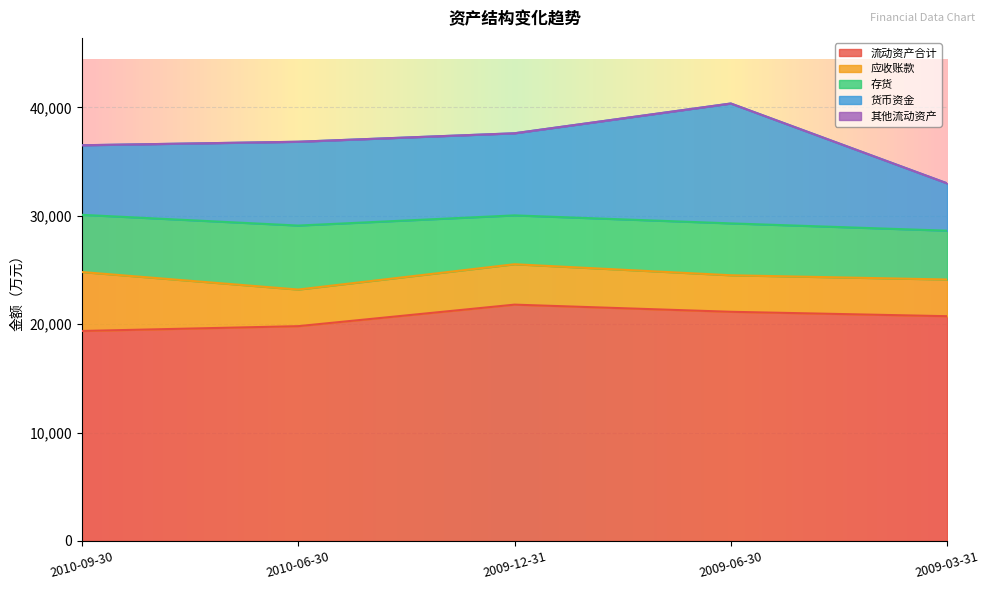

What is the approximate value of 流动资产合计 at 2009-06-30?

21146